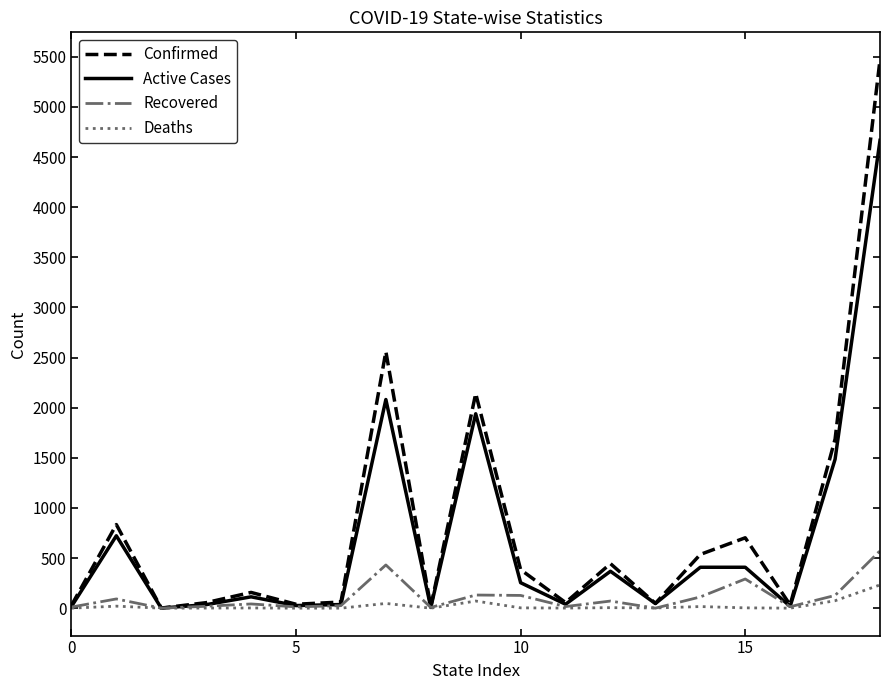

How many lines are shown in the chart?

4